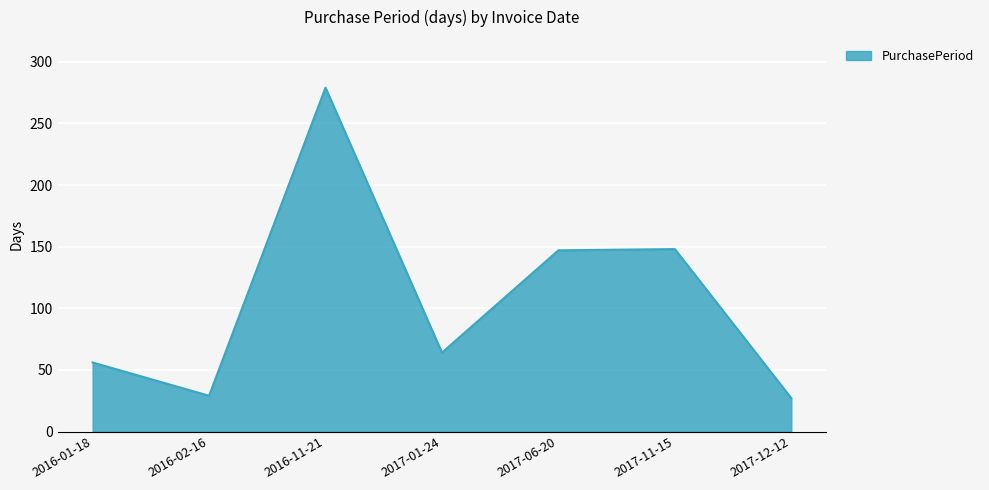

What is the difference between the second highest and second lowest values?

119